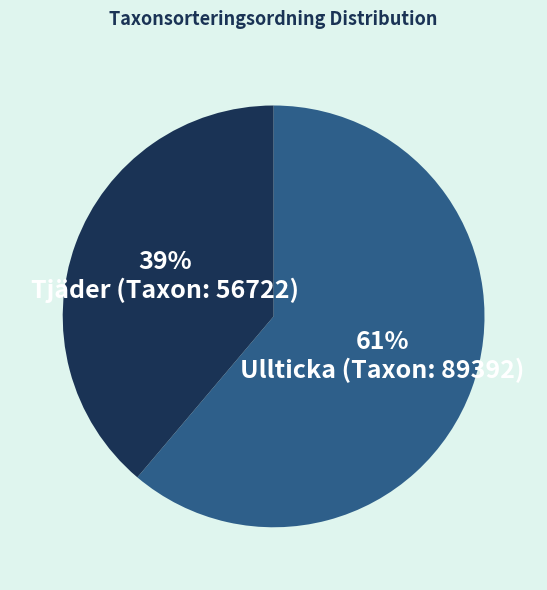

Combined, do Ullticka (Taxon: 89392) and Tjäder (Taxon: 56722) account for over 50%?

Yes